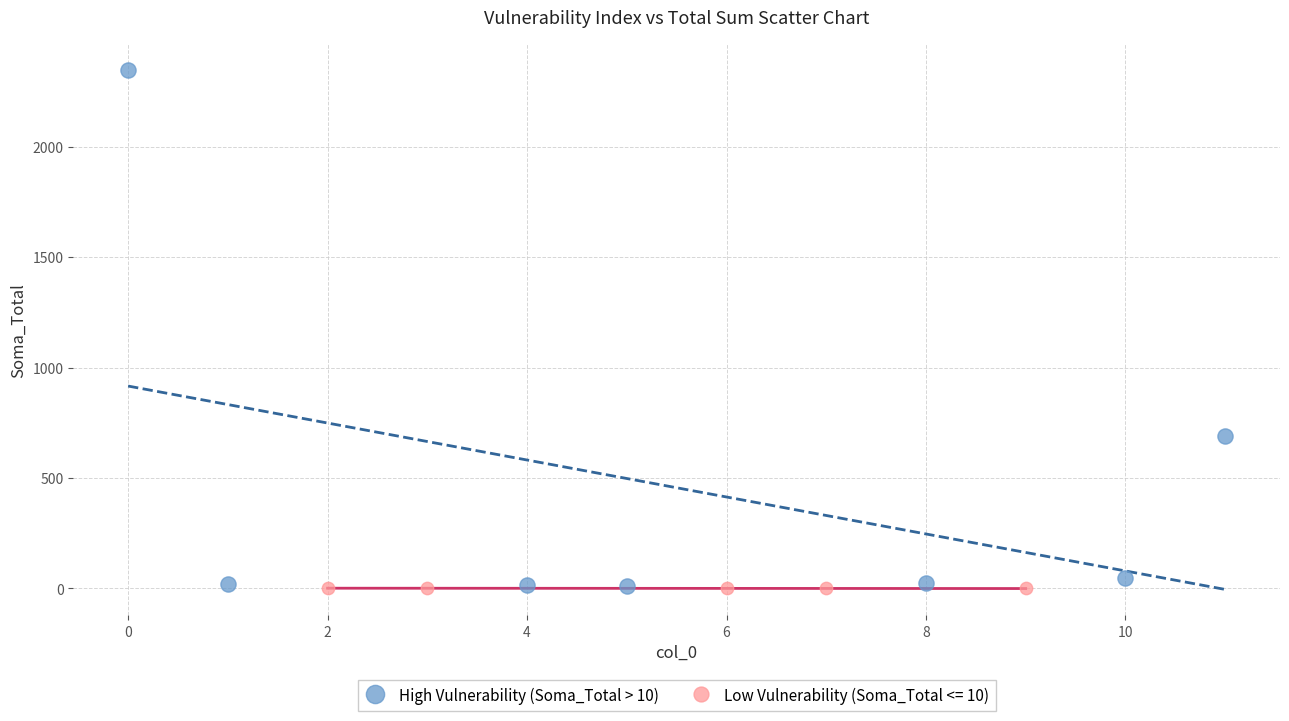

Which series contains the highest Y value?

High Vulnerability (Soma_Total > 10)